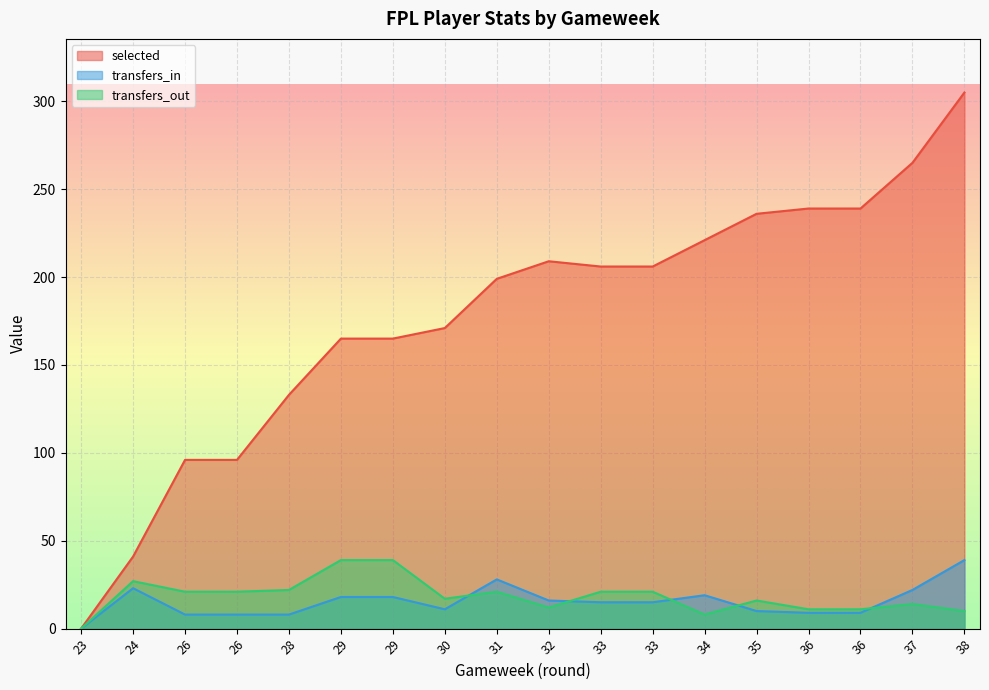

Reading right to left, extract all data points from this chart.

selected: 38=305	37=265	36=239	36=239	35=236	34=221	33=206	33=206	32=209	31=199	30=171	29=165	29=165	28=133	26=96	26=96	24=41	23=0
transfers_in: 38=39	37=22	36=9	36=9	35=10	34=19	33=15	33=15	32=16	31=28	30=11	29=18	29=18	28=8	26=8	26=8	24=23	23=0
transfers_out: 38=10	37=14	36=11	36=11	35=16	34=8	33=21	33=21	32=12	31=21	30=17	29=39	29=39	28=22	26=21	26=21	24=27	23=0